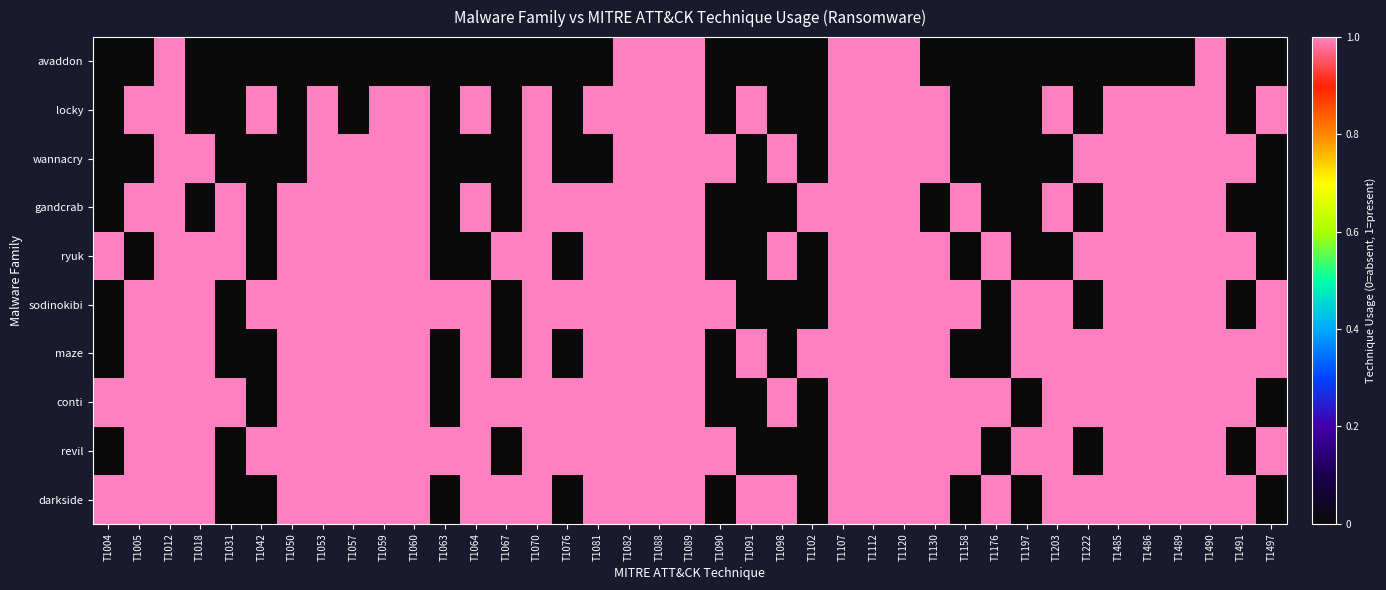

What is the sum of all maze values?

29